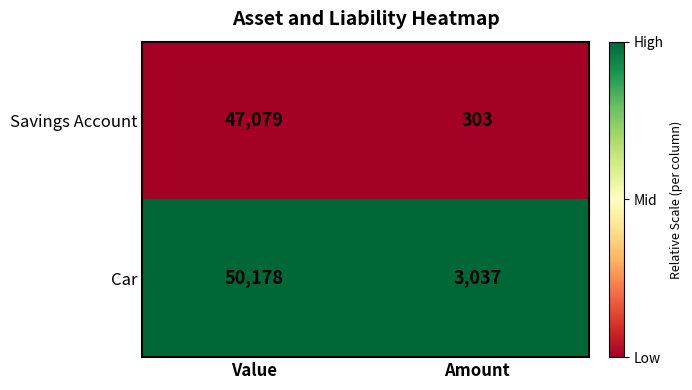

Which series has the largest range (max minus min)?

Car